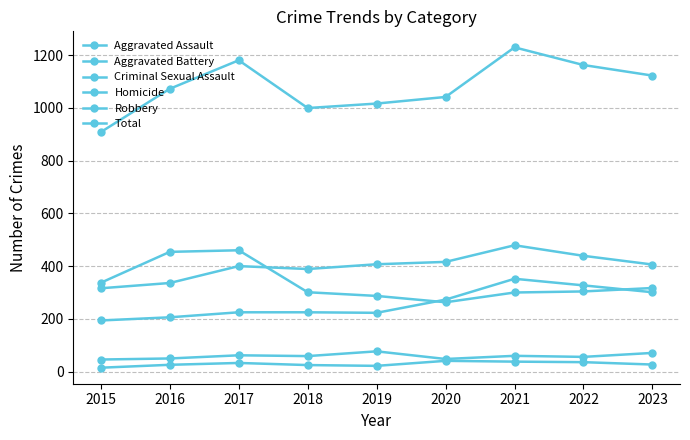

Reading left to right, list all the values displayed in this chart.

Aggravated Assault: 194	206	225	225	223	273	352	327	301
Aggravated Battery: 316	336	400	389	407	416	479	439	406
Criminal Sexual Assault: 46	50	62	59	77	48	60	56	71
Homicide: 15	26	33	25	22	41	38	36	27
Robbery: 337	454	460	301	287	263	300	304	317
Total: 908	1072	1180	999	1016	1041	1229	1162	1122